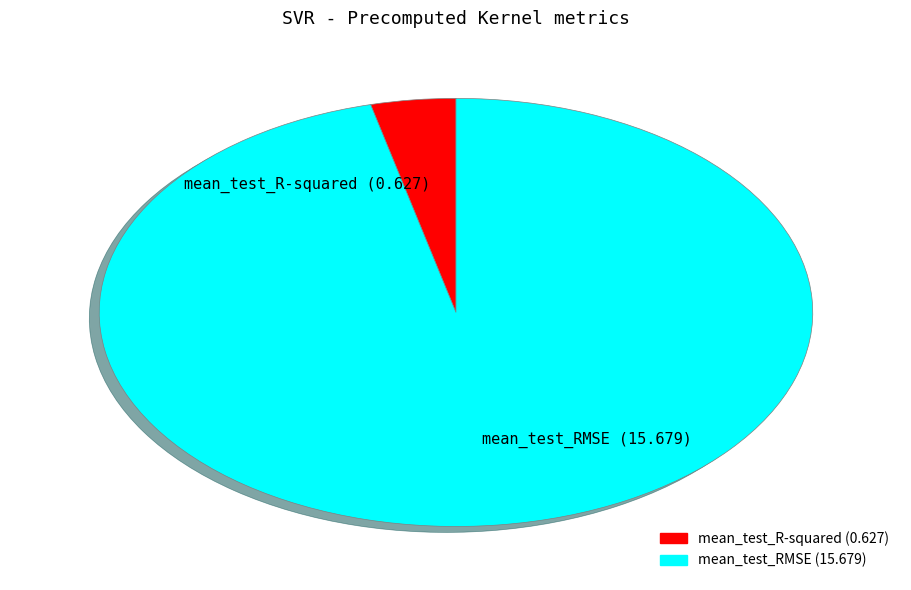

The mean_test_R-squared slice represents 4% of the pie. True or false?

True